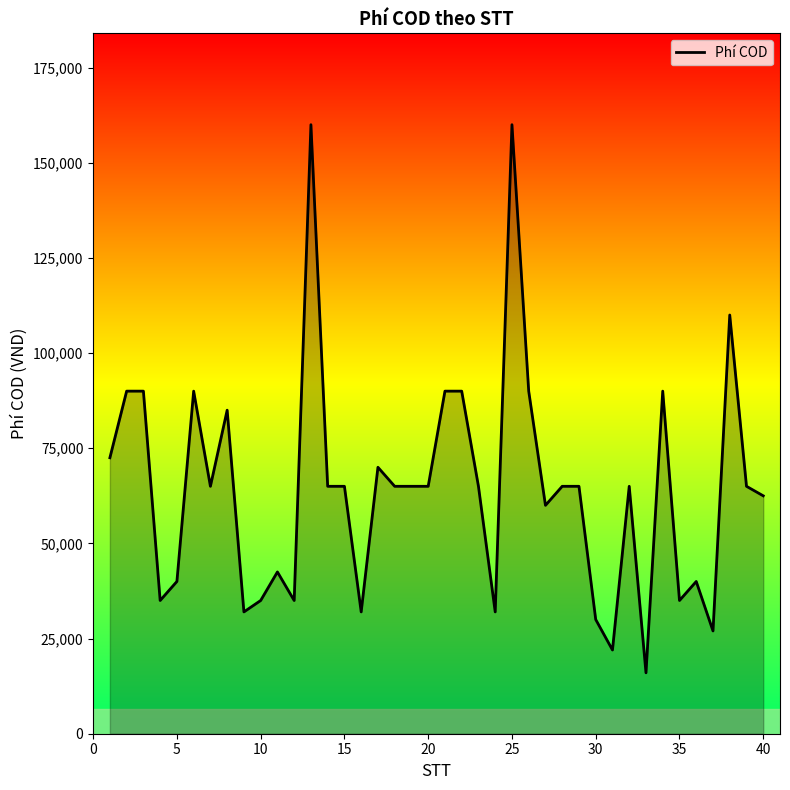

What is the greatest value displayed?

160000